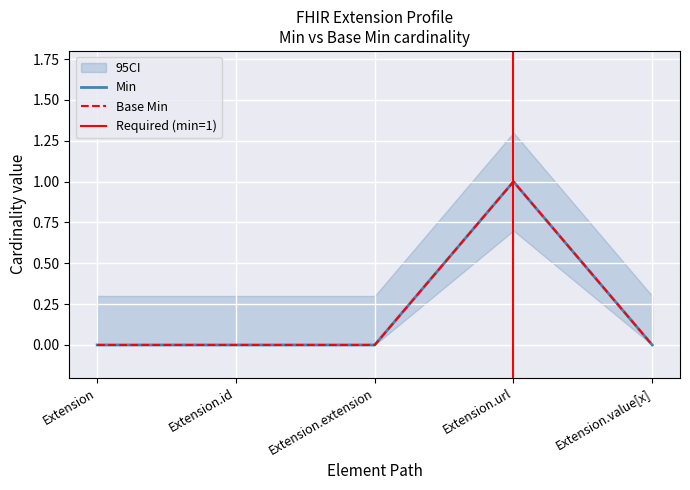

True or false: Base Min and Min cross at least once.

False